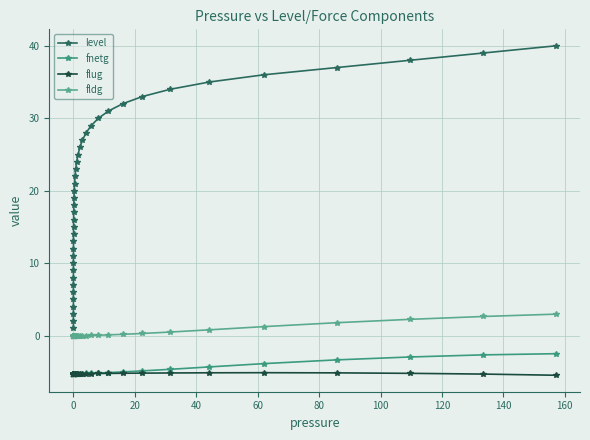

How many categories are shown in the chart?

40